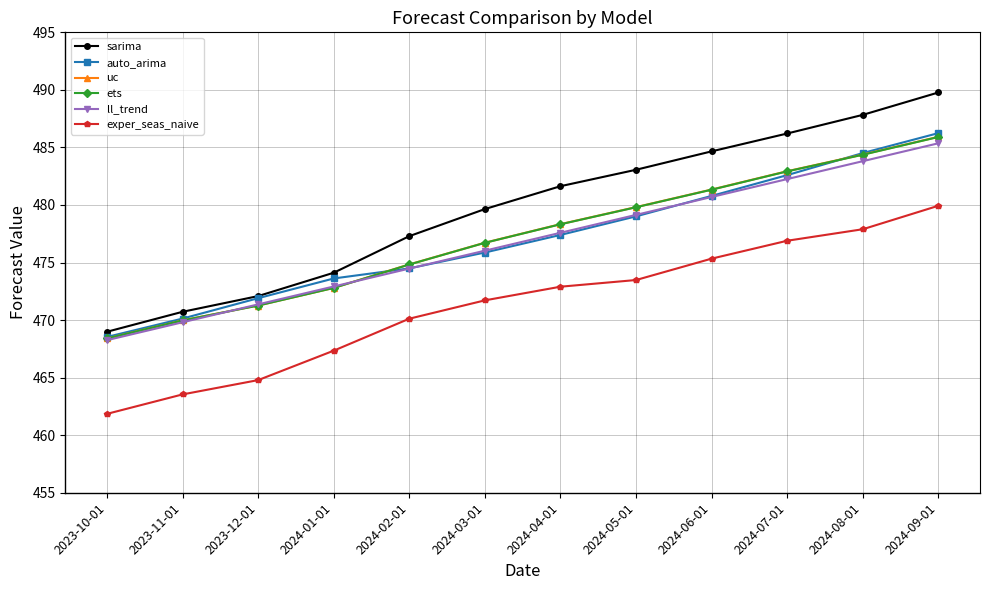

Reading left to right, extract all data points from this chart.

sarima: 469.0	470.7	472.1	474.1	477.3	479.6	481.6	483.1	484.7	486.2	487.8	489.8
auto_arima: 468.5	470.1	471.9	473.6	474.5	475.9	477.4	479.0	480.8	482.6	484.5	486.2
uc: 468.4	470.0	471.3	472.8	474.8	476.7	478.3	479.8	481.3	482.9	484.4	485.9
ets: 468.4	470.0	471.3	472.8	474.8	476.7	478.3	479.8	481.3	482.9	484.4	485.9
ll_trend: 468.3	469.8	471.4	472.9	474.5	476.0	477.6	479.1	480.7	482.3	483.8	485.4
exper_seas_naive: 461.9	463.5	464.8	467.3	470.1	471.7	472.9	473.5	475.3	476.9	477.9	479.9